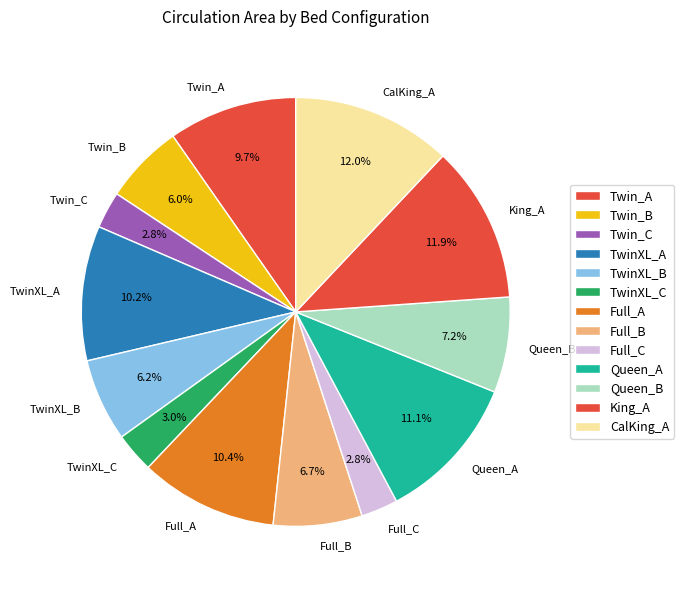

What percentage is NOT represented by TwinXL_A?

89.8%